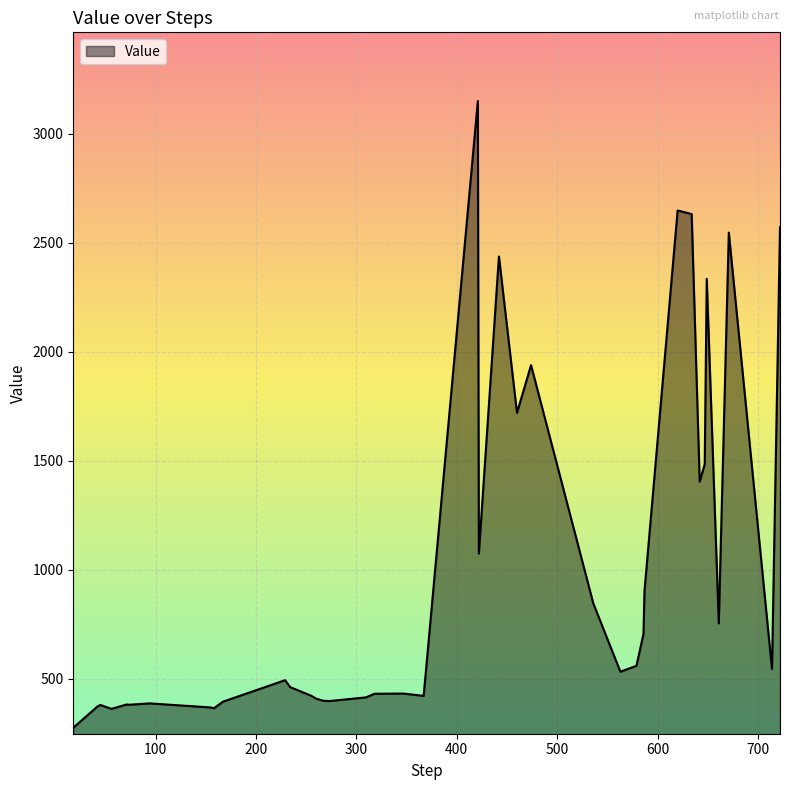

What is the maximum value shown in the chart?

3149.7